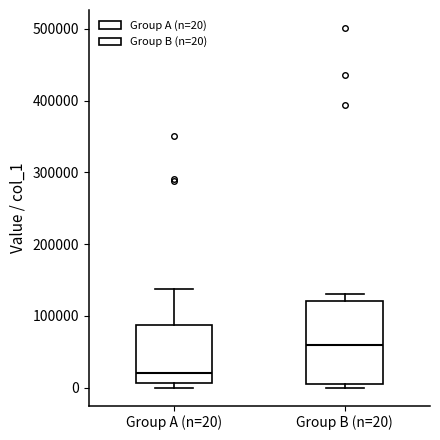

Reading left to right, transcribe this box plot: for each box, give where its median line is, the range the box spans, and where its two whiskers end, as read against the y-axis. The values are not printed on the chart, so give them approximately, as read against the axis.

Group A (n=20): median 20000, box 10000 to 90000, whiskers 0 to 140000
Group B (n=20): median 60000, box 0 to 120000, whiskers 0 (just below the box's lower edge) to 130000